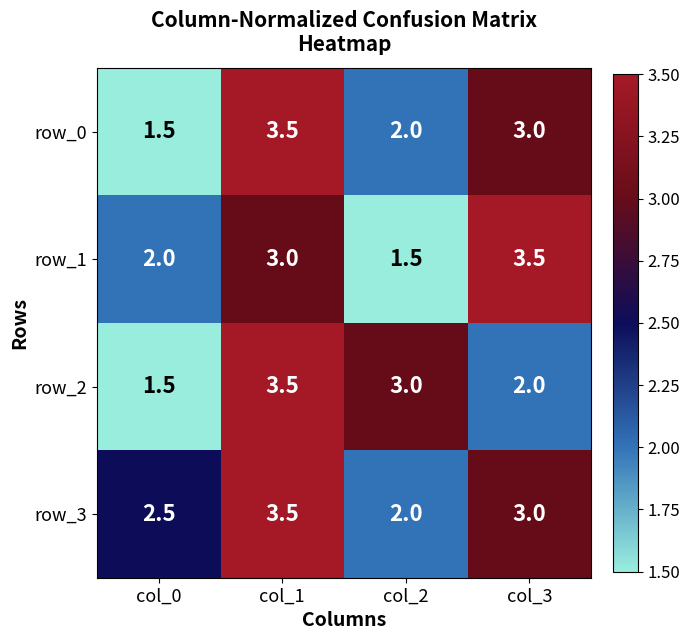

At which category is the sum across all series the highest?

col_1